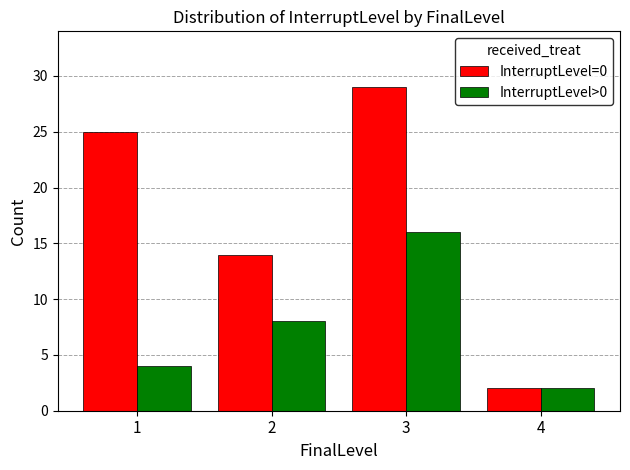

Which series has the widest spread of values?

InterruptLevel=0